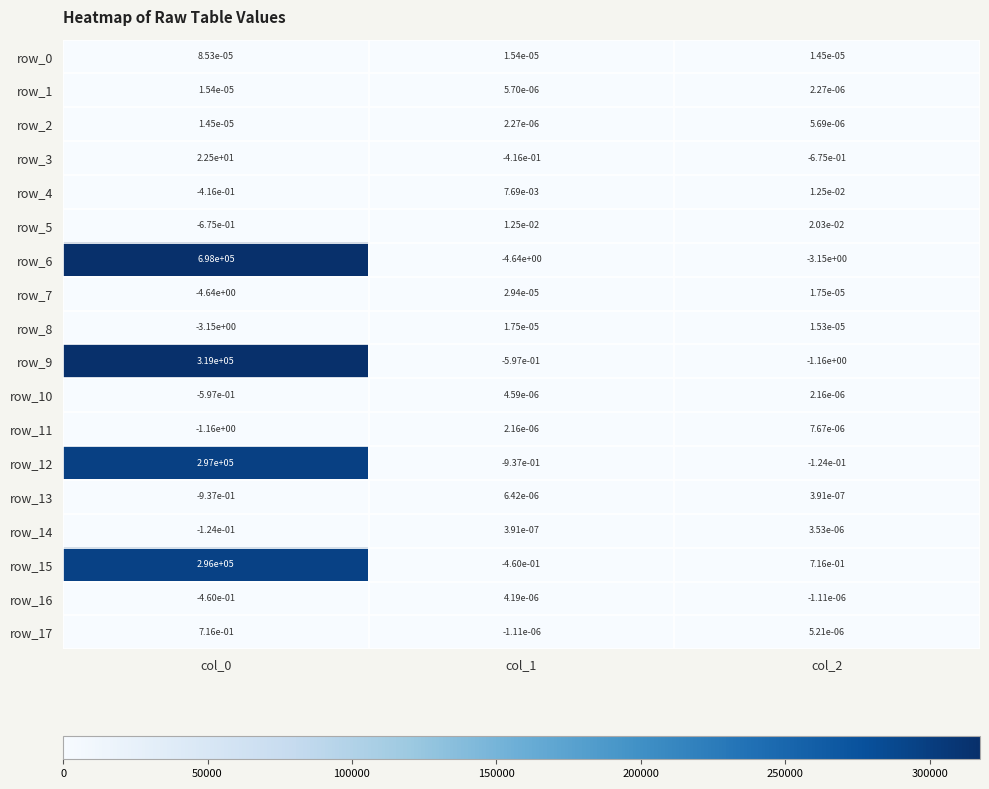

How many data points in row_15 are less than 0?

1